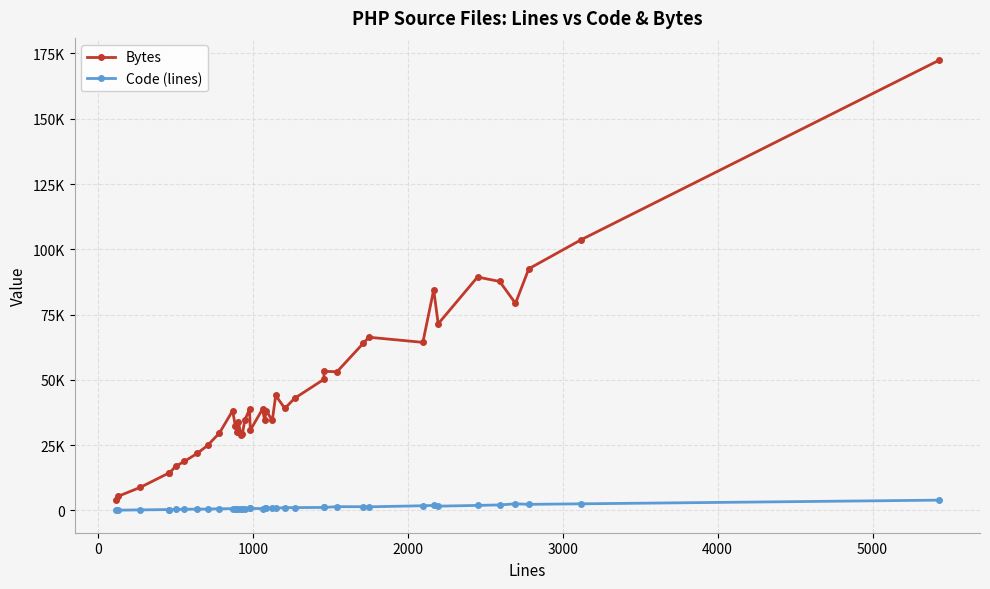

What are all the series names shown in the legend?

Bytes, Code (lines)